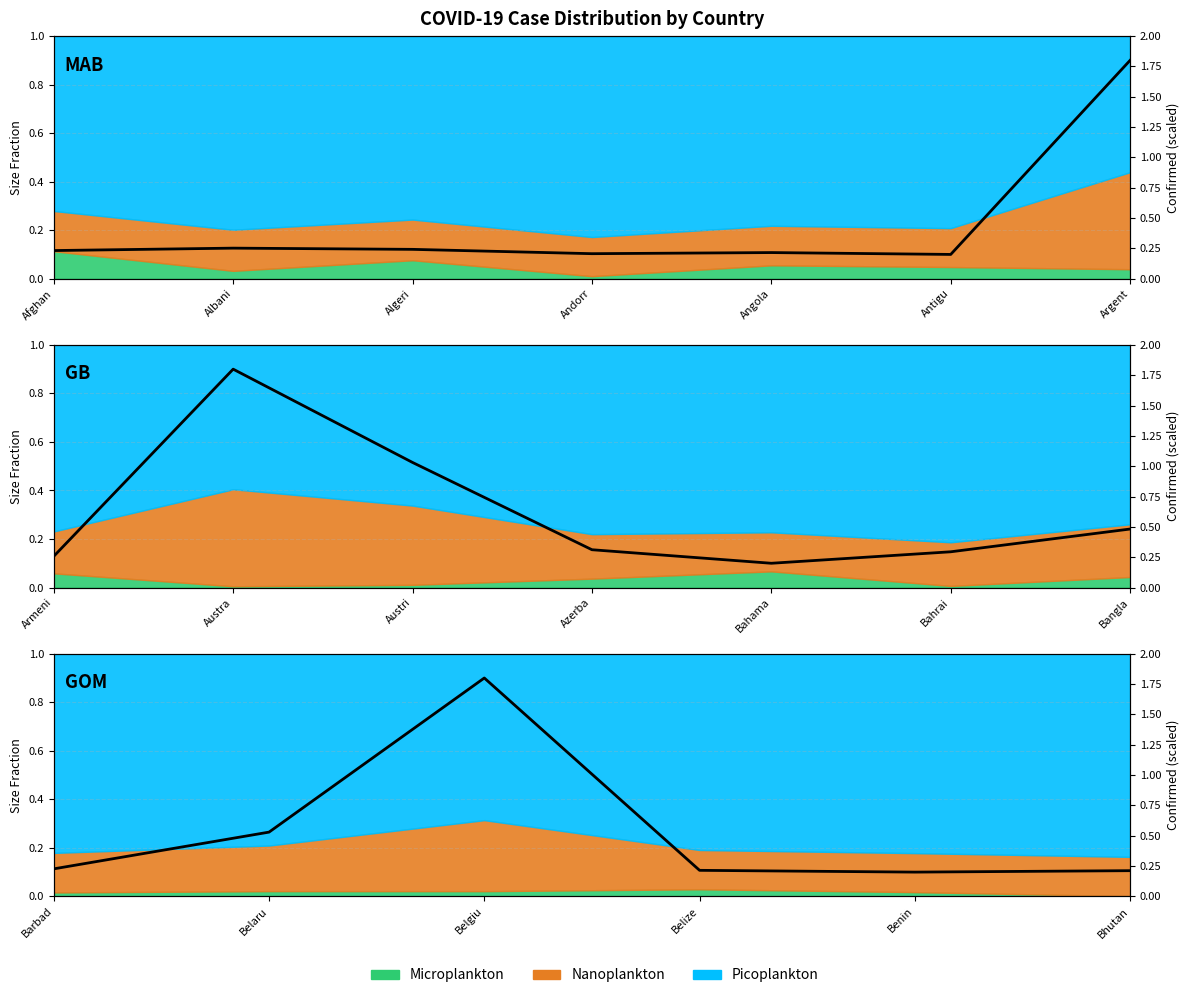

How many points are higher than both their immediate neighbors (excluding endpoints)?

1